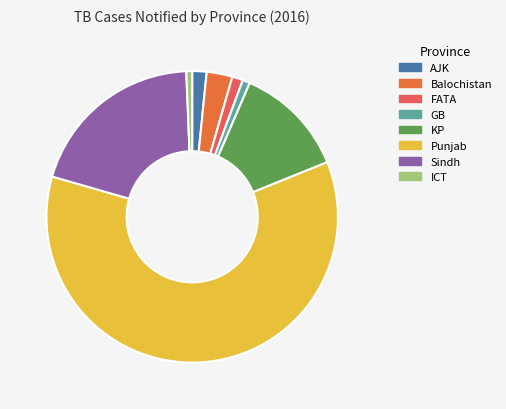

What percentage do Punjab and KP together represent?

73.0%